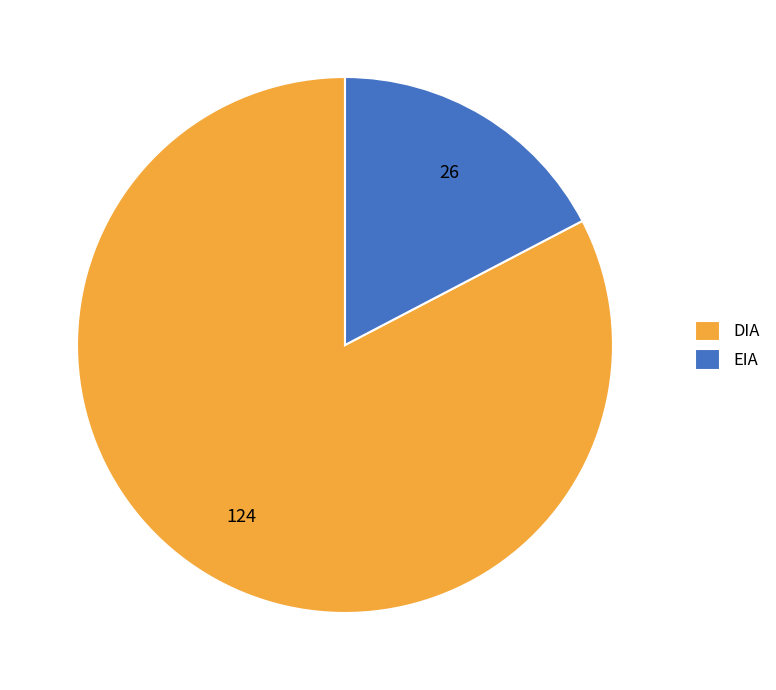

What is the ratio of the value at DIA to the value at EIA?

4.8